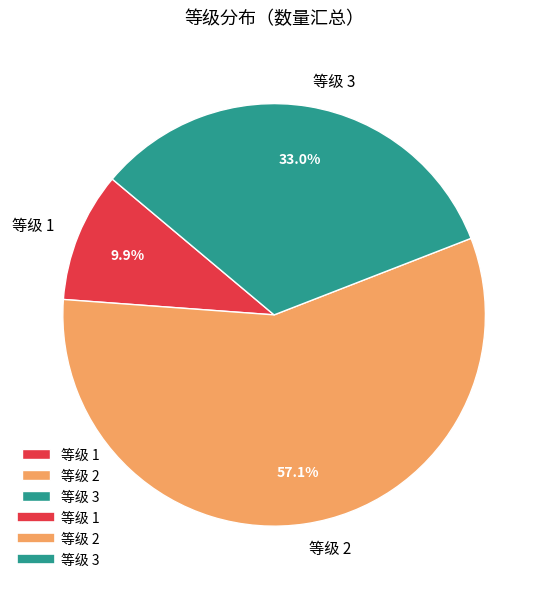

What portion of the pie excludes 等级 1?

90.1%